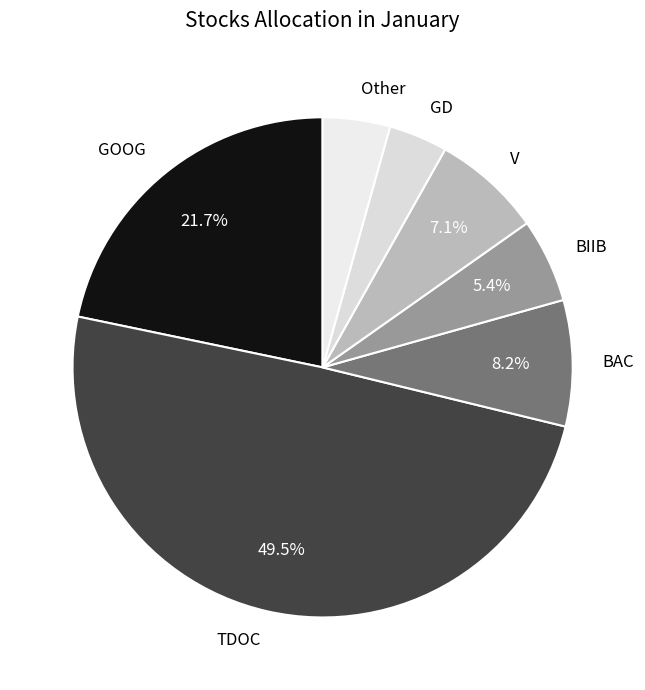

Which slice is the largest?

TDOC